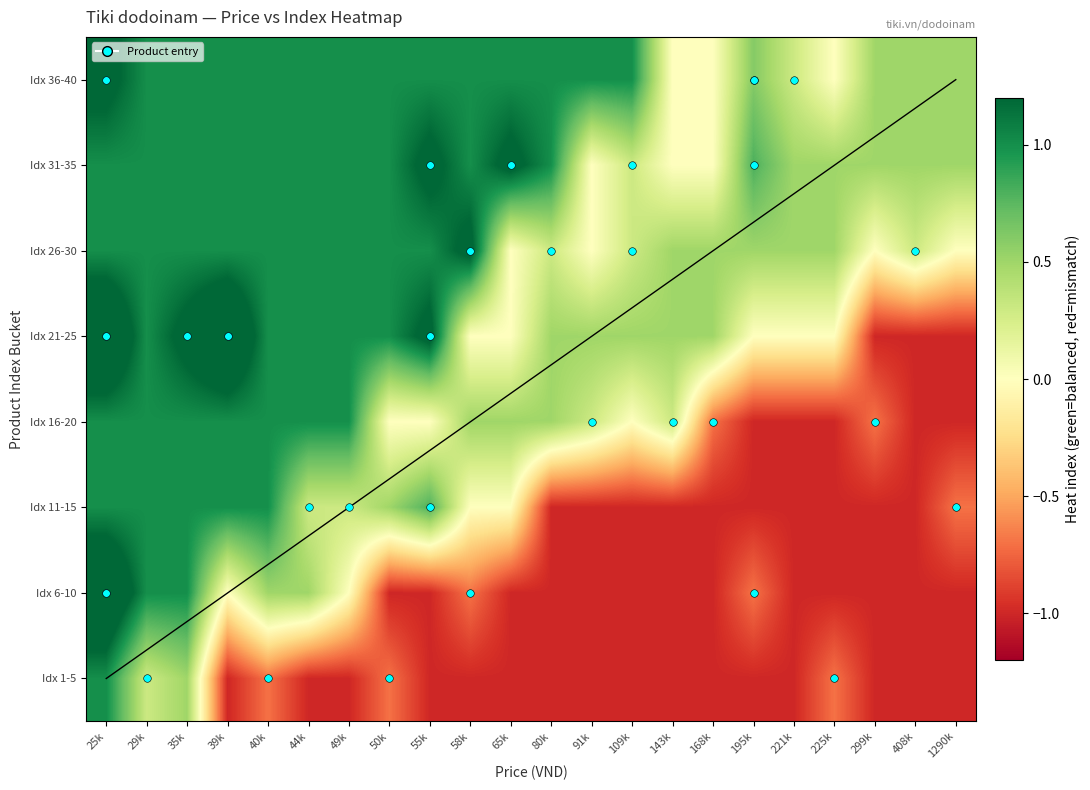

Between 1290k and 221k, which is larger?

1290k